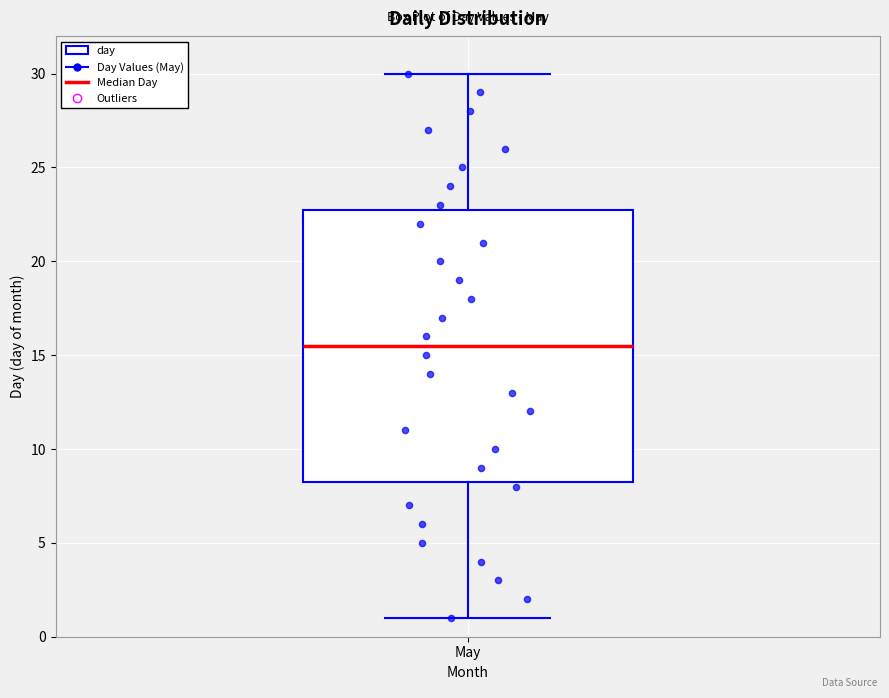

Read this box plot against the y-axis: the position of the median line, the range covered by the box, and the ends of both whiskers. The values are not printed on the chart, so give them approximately, as read against the axis.

median 15.5, box 8.5 to 23.0, whiskers 1.0 to 30.0